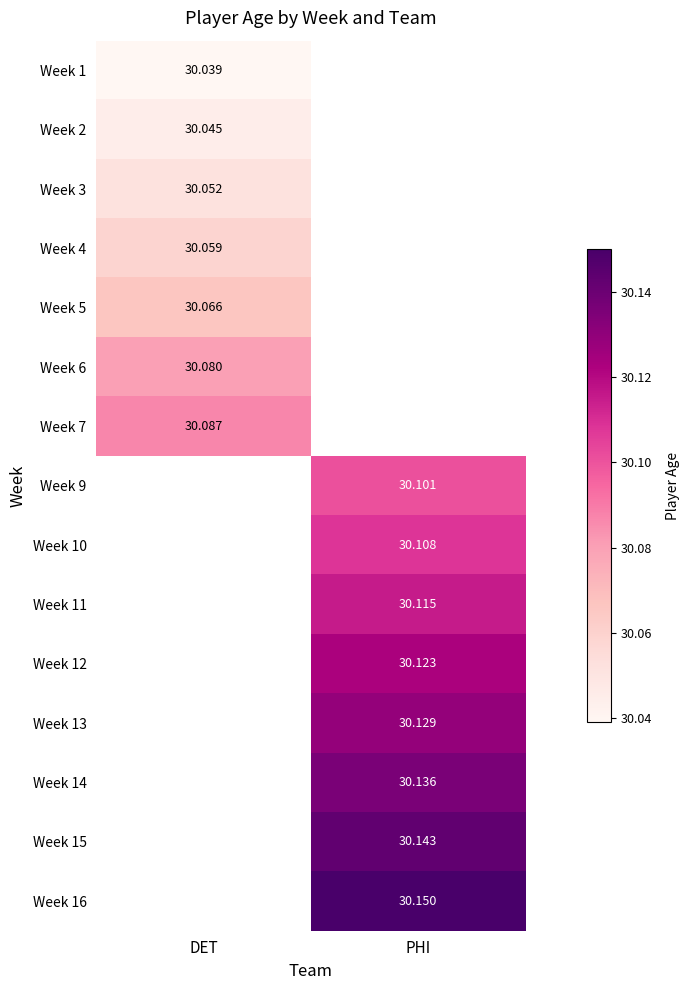

What is the maximum value shown in the chart?

30.1